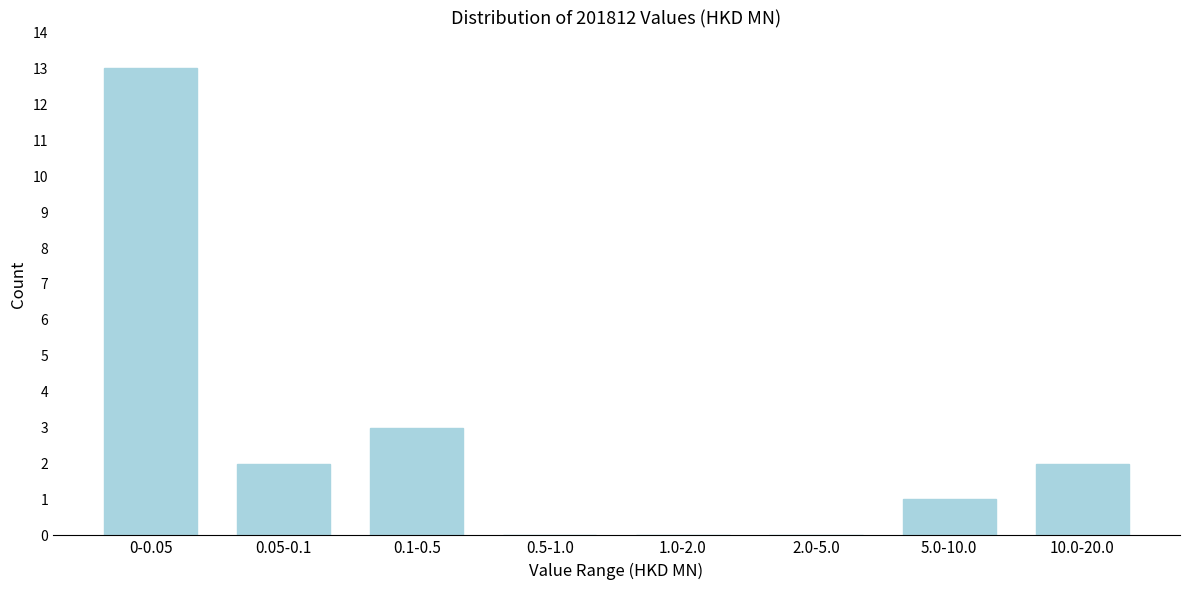

Reading right to left, extract all data points from this chart.

10.0-20.0=2	5.0-10.0=1	2.0-5.0=0	1.0-2.0=0	0.5-1.0=0	0.1-0.5=3	0.05-0.1=2	0-0.05=13